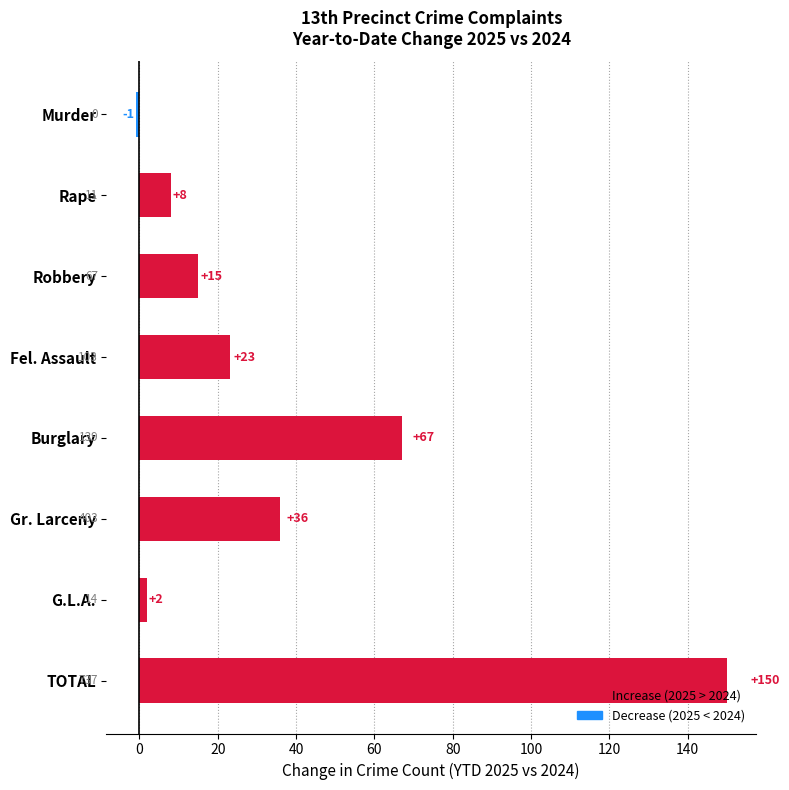

How many data points are less than 23?

4